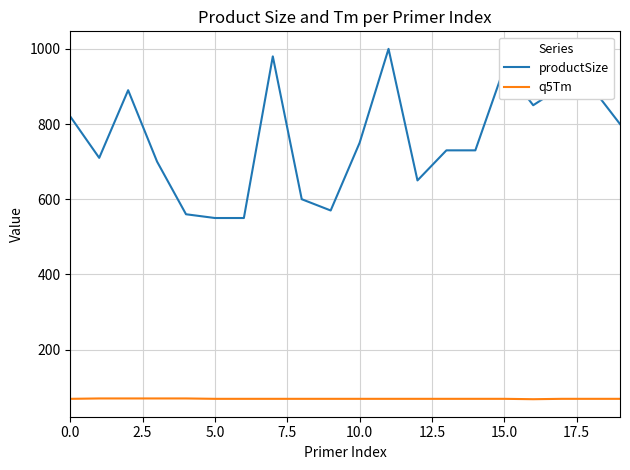

Which series has the largest total across all categories?

productSize